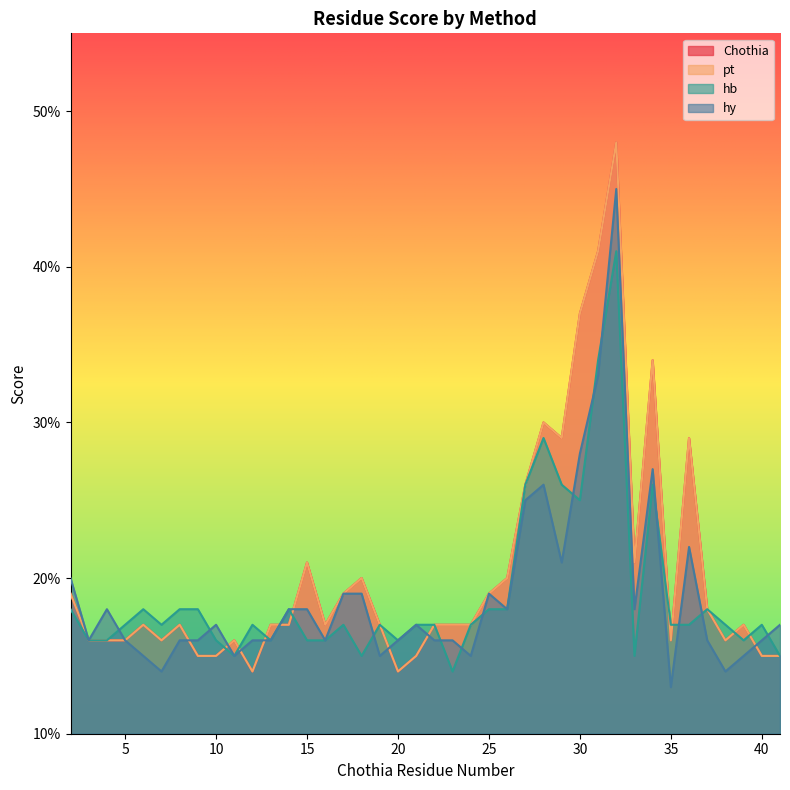

True or false: Chothia has more than 0 points higher than both neighbors.

True